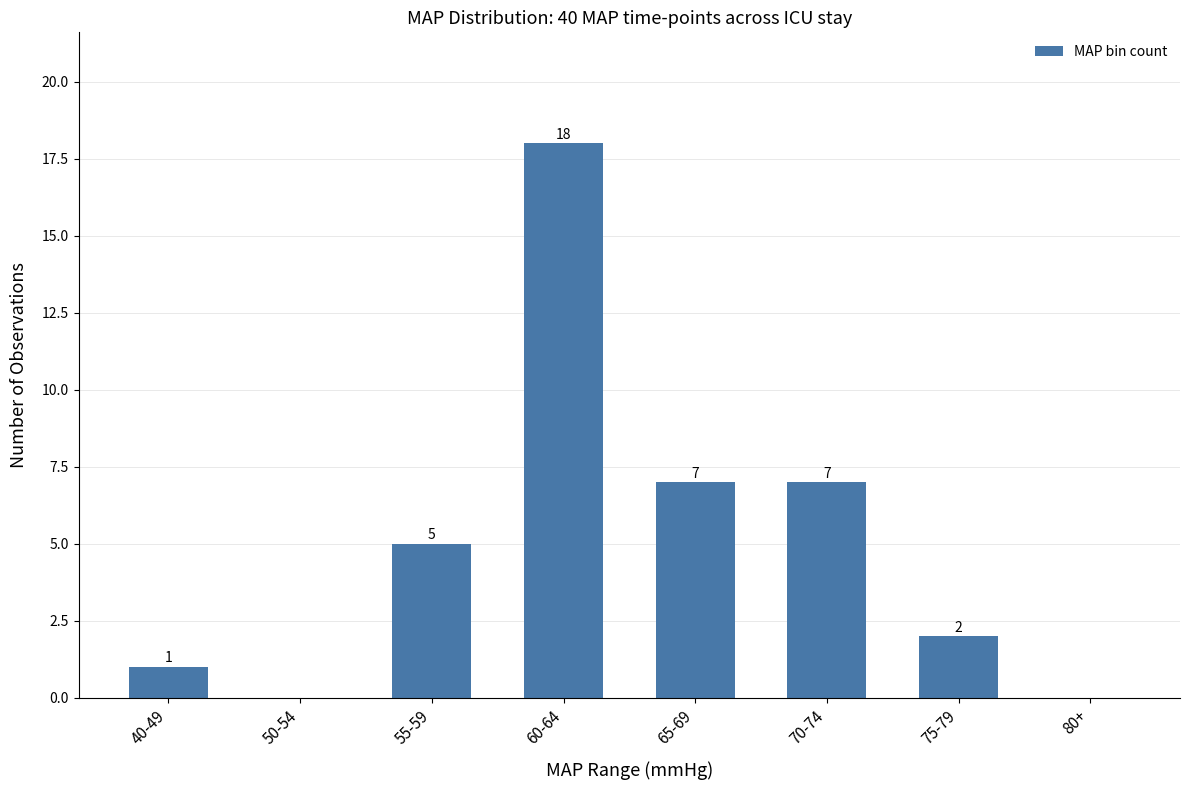

Between 50-54 and 40-49, which is larger?

40-49